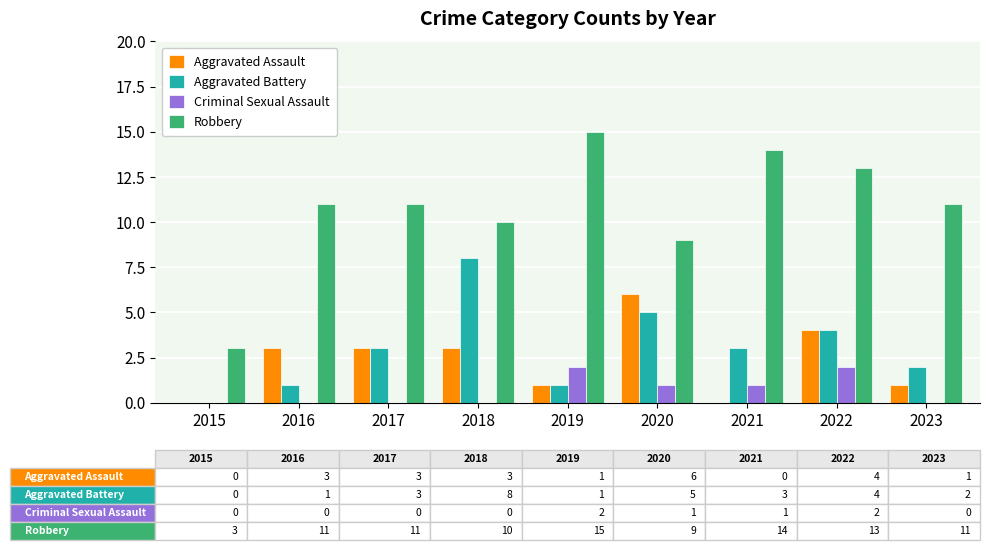

The Criminal Sexual Assault series shows 2 at 2022. True or false?

True